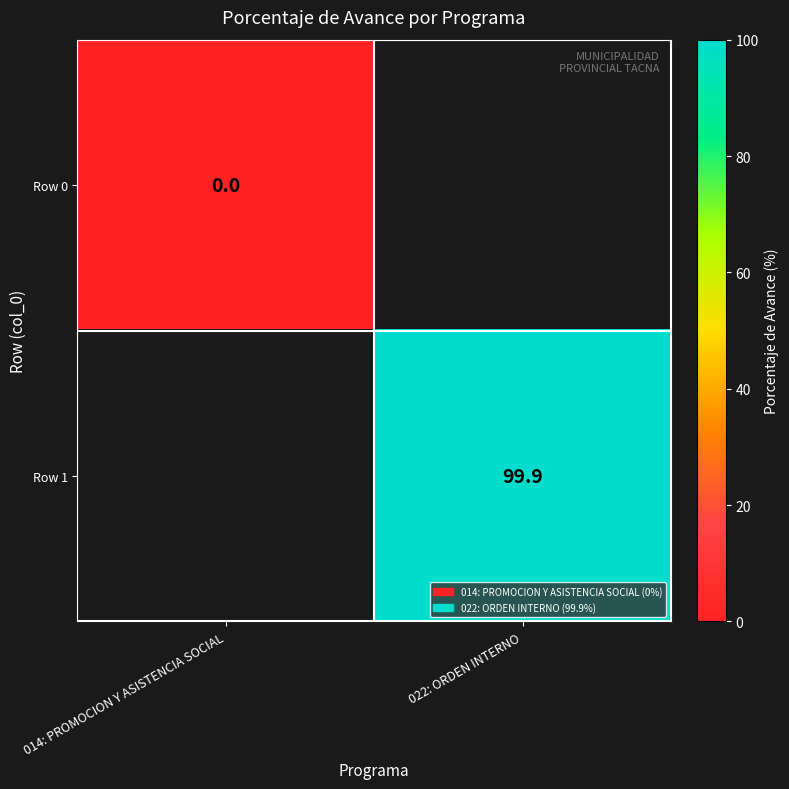

True or false: Row 1 has a value of 142.0 at 022: ORDEN INTERNO.

False